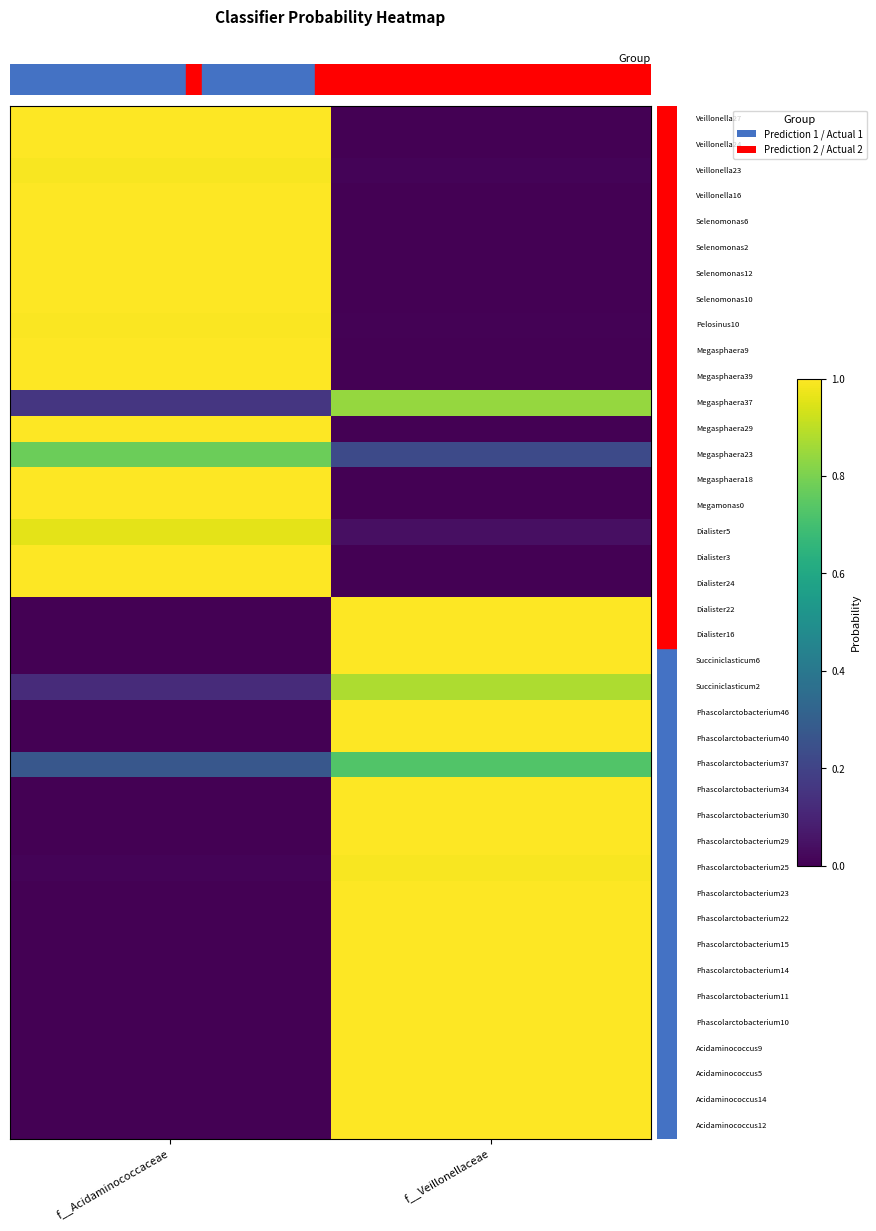

Reading right to left, transcribe all the data shown in this chart.

row_0: 0.0	1.0
row_1: 0.0	1.0
row_2: 0.0	1.0
row_3: 0.0	1.0
row_4: 0.0	1.0
row_5: 0.0	1.0
row_6: 0.0	1.0
row_7: 0.0	1.0
row_8: 0.0	1.0
row_9: 0.0	1.0
row_10: 0.0	1.0
row_11: 0.8	0.2
row_12: 0.0	1.0
row_13: 0.2	0.8
row_14: 0.0	1.0
row_15: 0.0	1.0
row_16: 0.0	1.0
row_17: 0.0	1.0
row_18: 0.0	1.0
row_19: 1.0	0.0
row_20: 1.0	0.0
row_21: 1.0	0.0
row_22: 0.9	0.1
row_23: 1.0	0.0
row_24: 1.0	0.0
row_25: 0.7	0.3
row_26: 1.0	0.0
row_27: 1.0	0.0
row_28: 1.0	0.0
row_29: 1.0	0.0
row_30: 1.0	0.0
row_31: 1.0	0.0
row_32: 1.0	0.0
row_33: 1.0	0.0
row_34: 1.0	0.0
row_35: 1.0	0.0
row_36: 1.0	0.0
row_37: 1.0	0.0
row_38: 1.0	0.0
row_39: 1.0	0.0